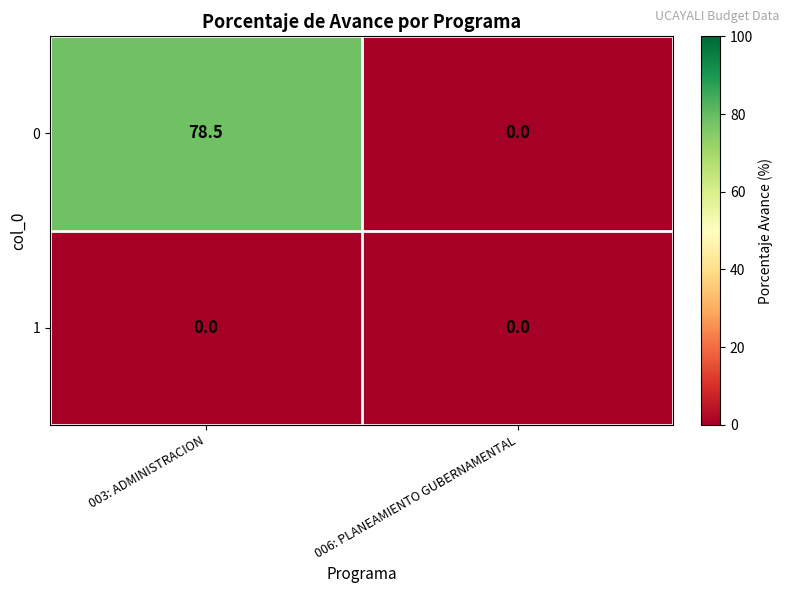

Reading left to right, transcribe all the data shown in this chart.

0: 003: ADMINISTRACION=78.5	006: PLANEAMIENTO GUBERNAMENTAL=0.0
1: 003: ADMINISTRACION=0.0	006: PLANEAMIENTO GUBERNAMENTAL=0.0